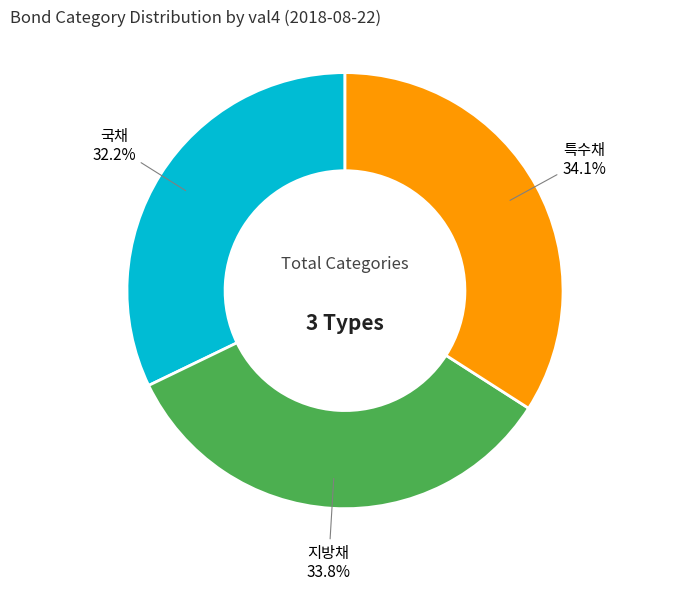

Is there any slice that represents more than half of the pie?

No